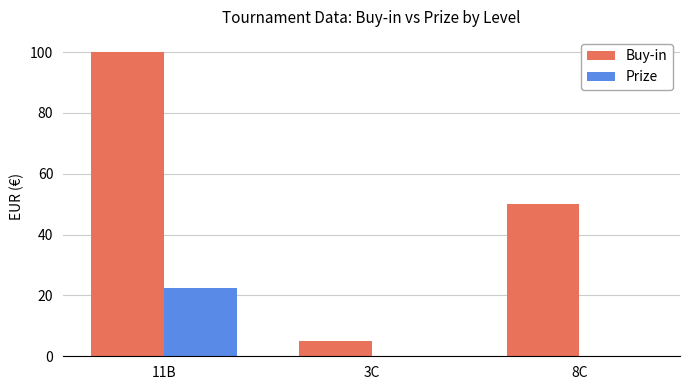

Reading right to left, extract all data points from this chart.

Buy-in: 50.0	5.0	100.0
Prize: 0.0	0.0	22.5